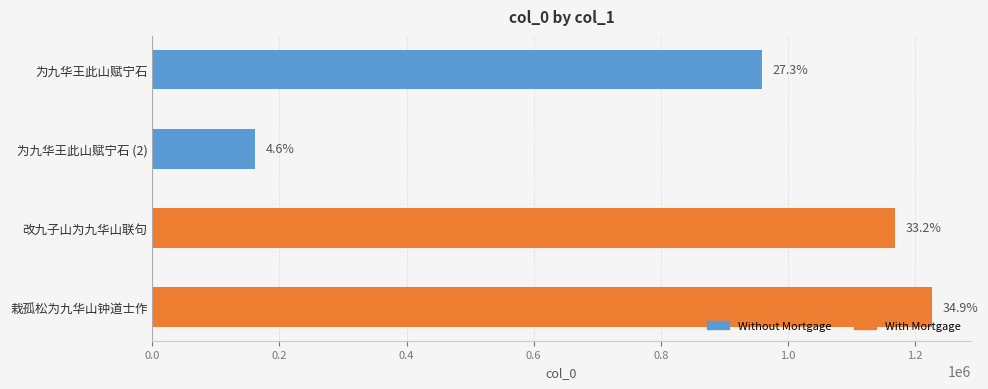

Are the bars horizontal?

Yes